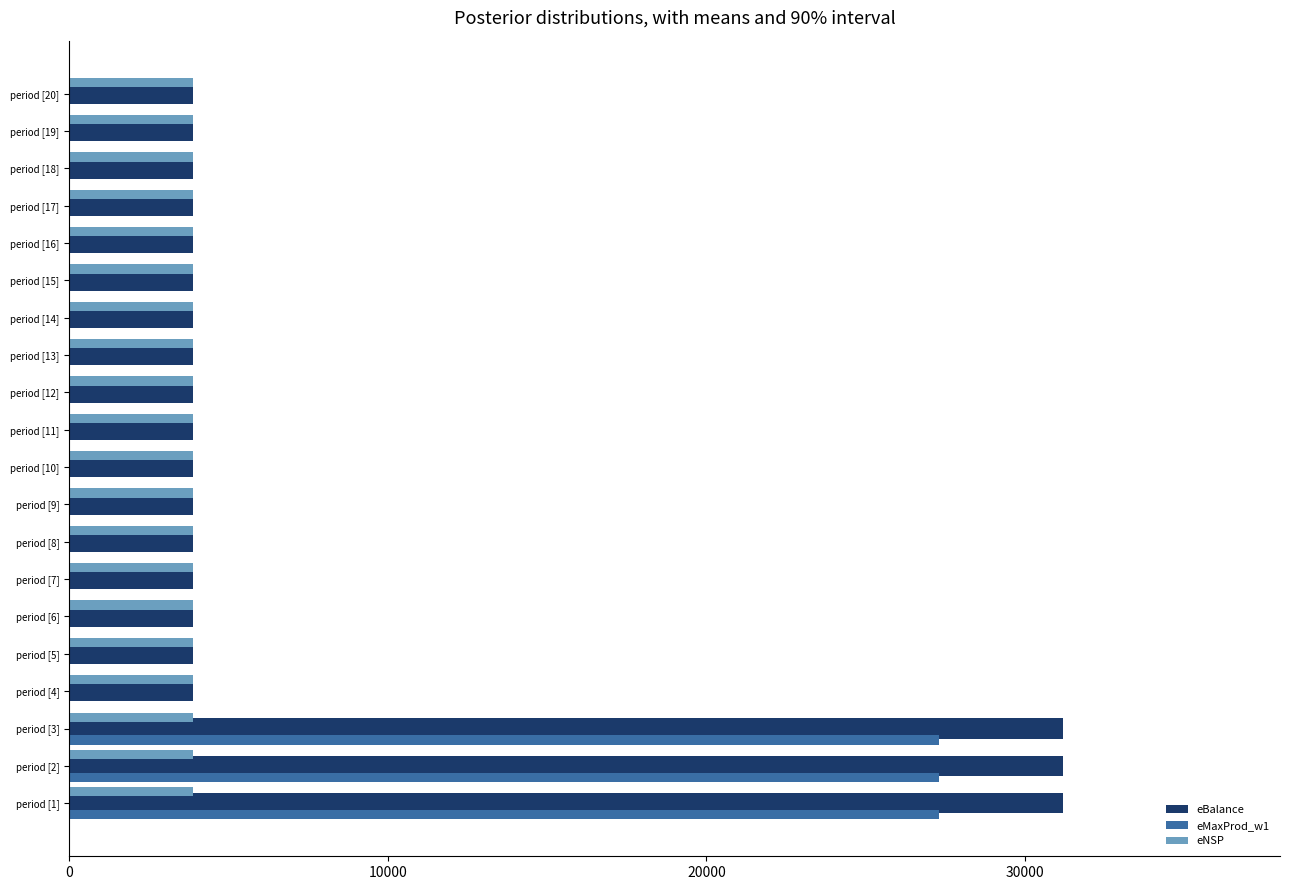

What is the maximum value for eBalance?

31200